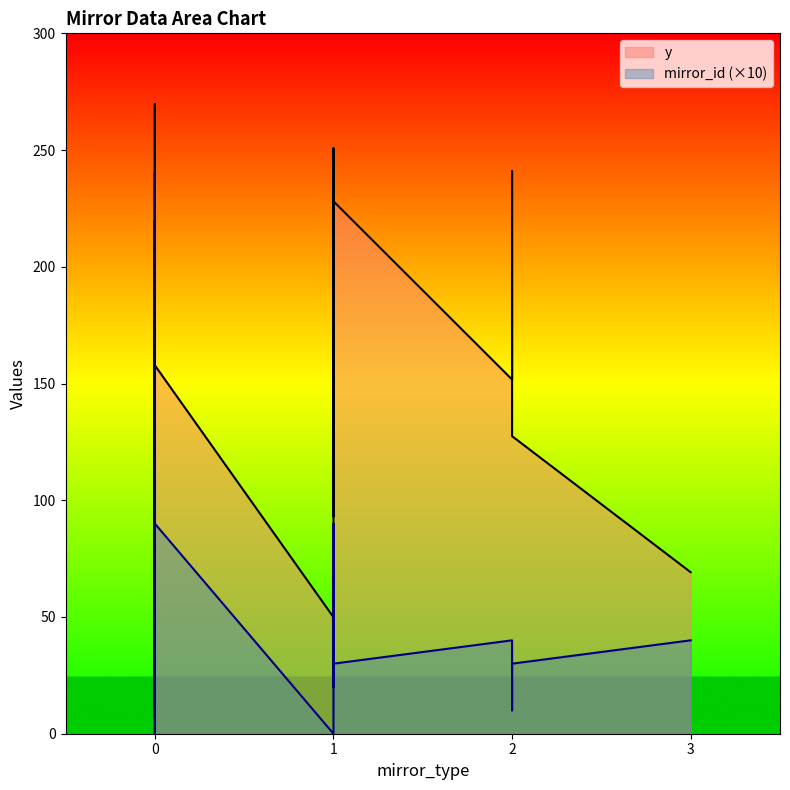

Where is mirror_id nearest to the value 12?

1